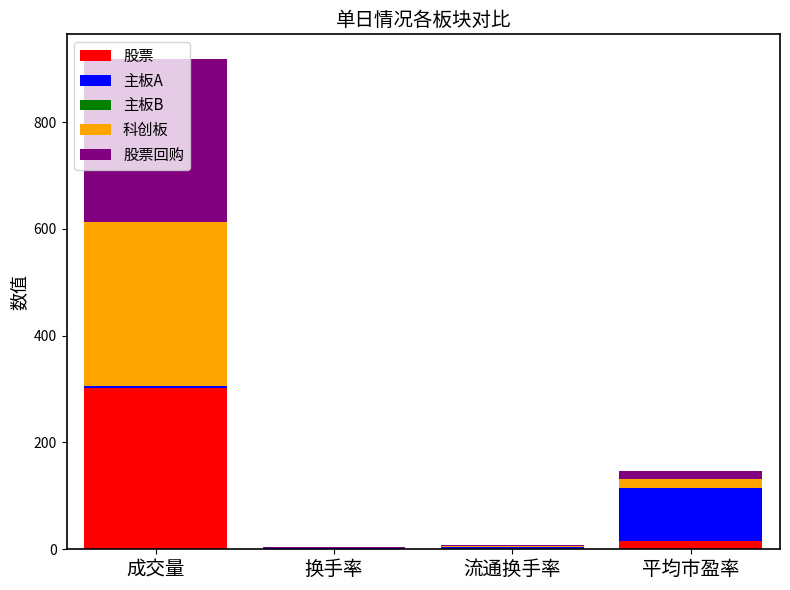

Are the bars horizontal?

No